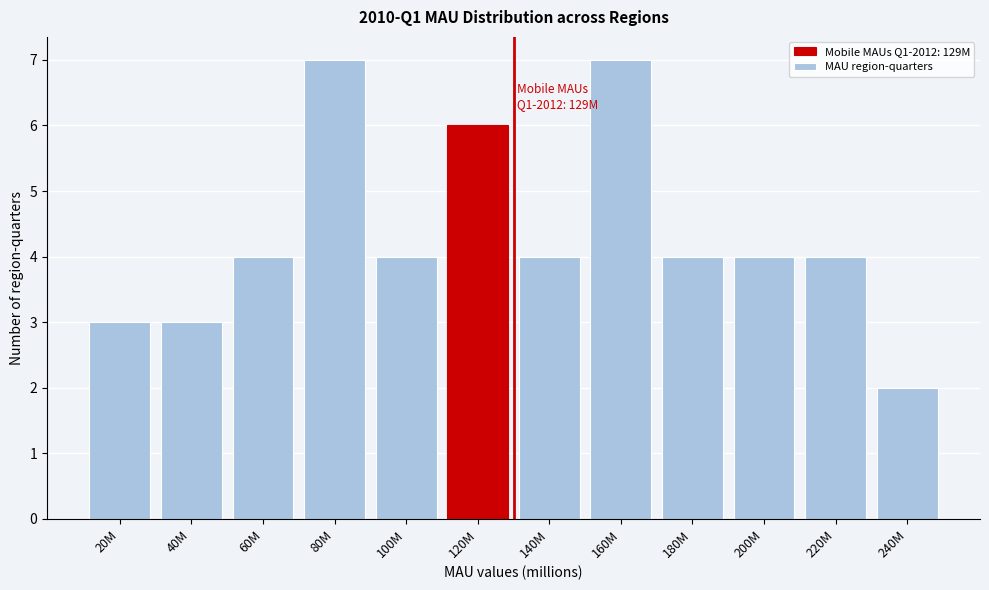

Reading left to right, what are all the values shown in this chart?

3	3	4	7	4	6	4	7	4	4	4	2